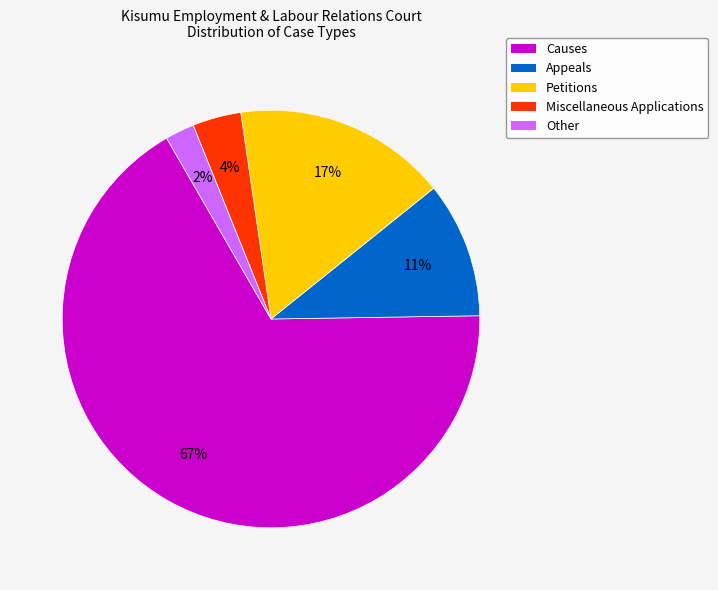

The Miscellaneous Applications slice represents 4% of the pie. True or false?

True